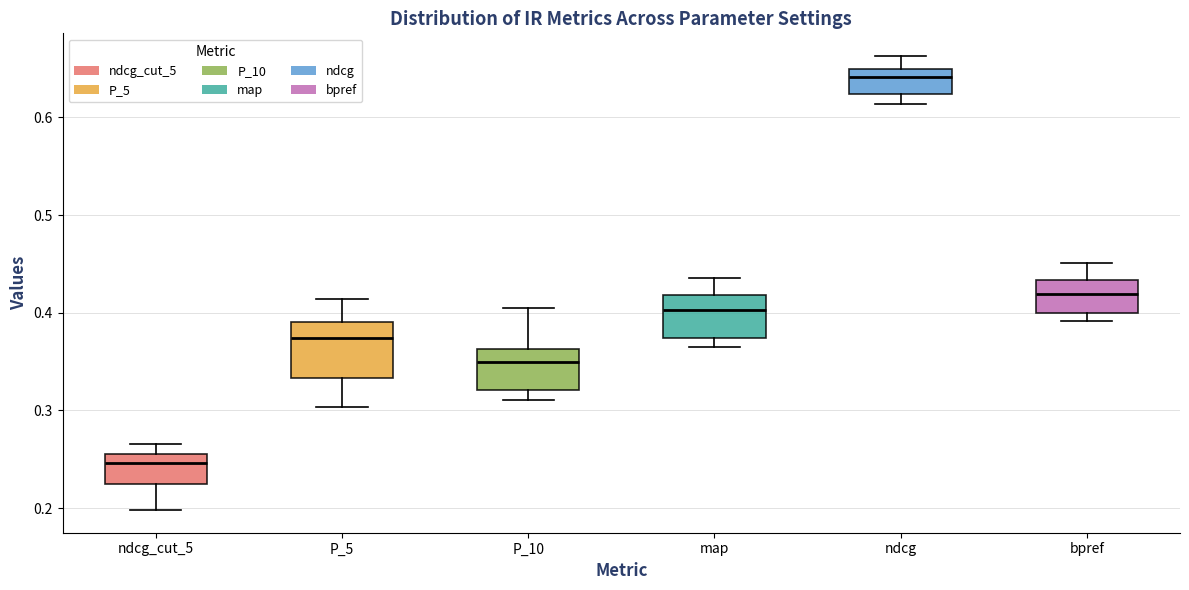

Which box has the lowest median line?

ndcg_cut_5